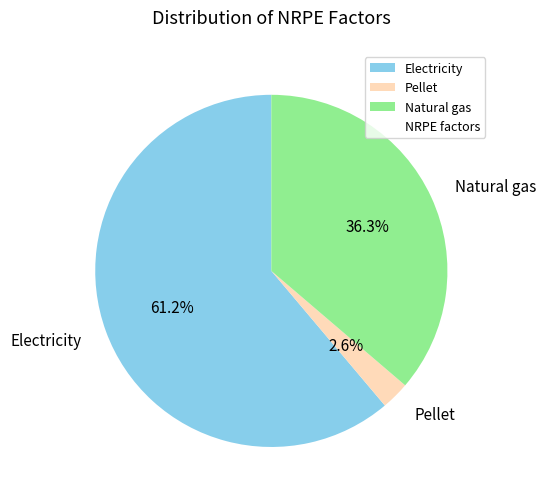

Which slice is the largest?

Electricity